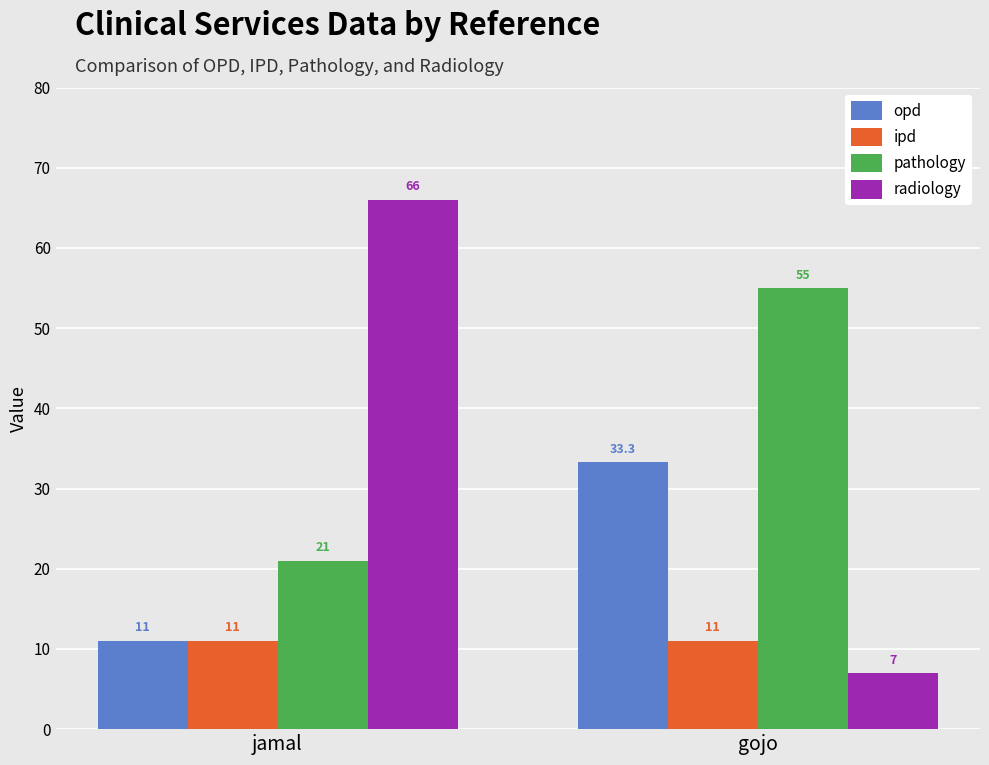

What are all the series names shown in the legend?

opd, ipd, pathology, radiology